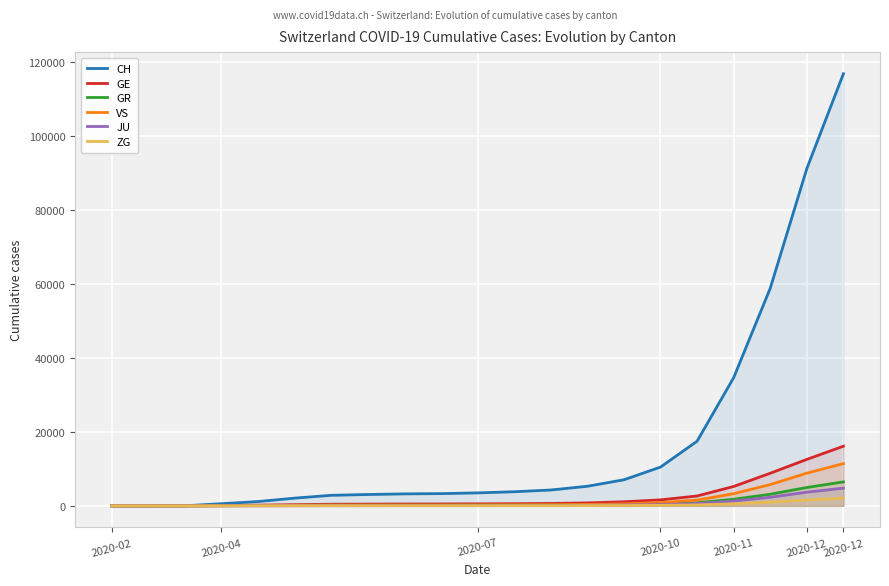

True or false: GE has a value of 4855 at 2020-02.

False